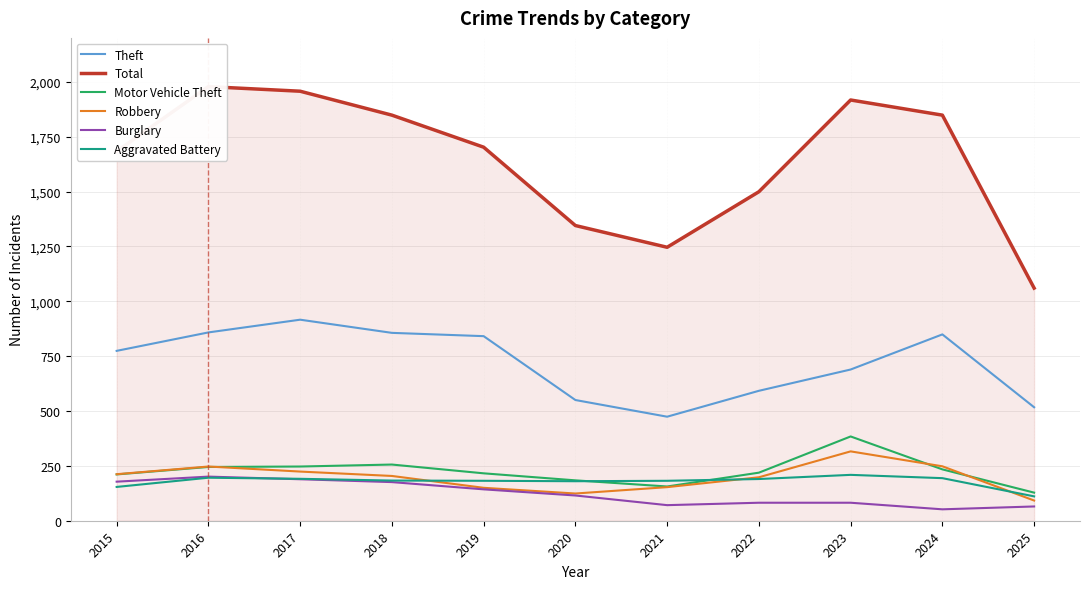

True or false: Total has more than 1 interior local peaks.

True